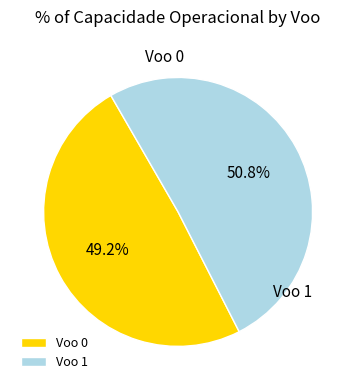

How many slices are in this pie chart?

2